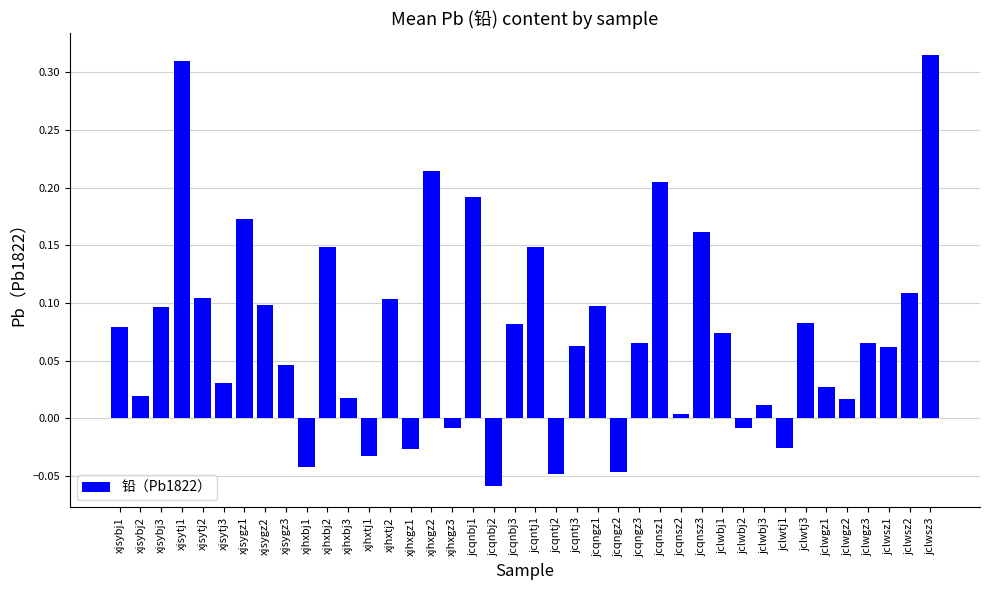

Where does the data first go above 0?

xjsybj1